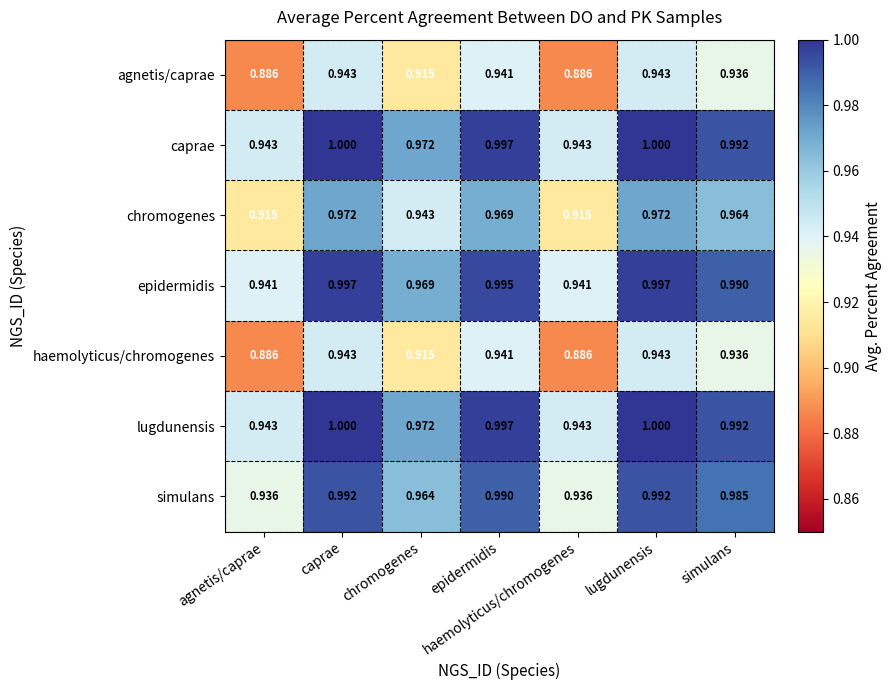

Is the value of epidermidis at epidermidis greater than the value of lugdunensis at lugdunensis?

No